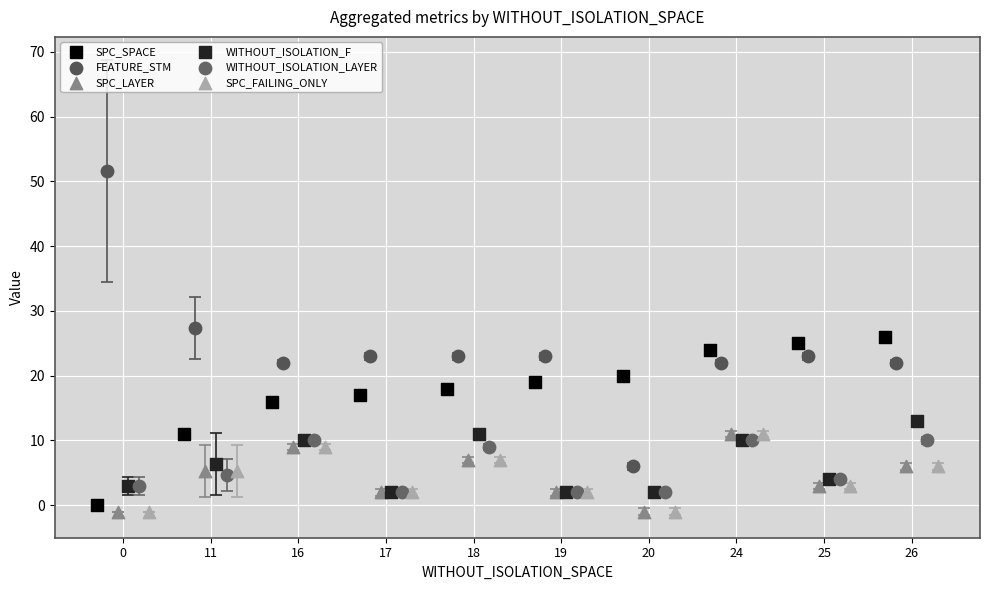

Which series has the largest Y range (max minus min)?

FEATURE_STM